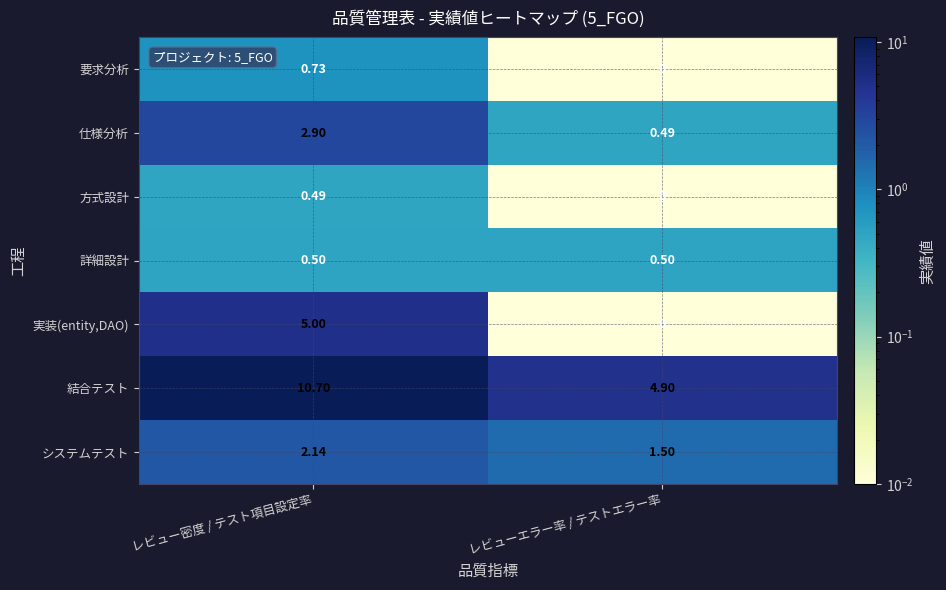

At which category is the sum across all series the highest?

レビュー密度 / テスト項目設定率